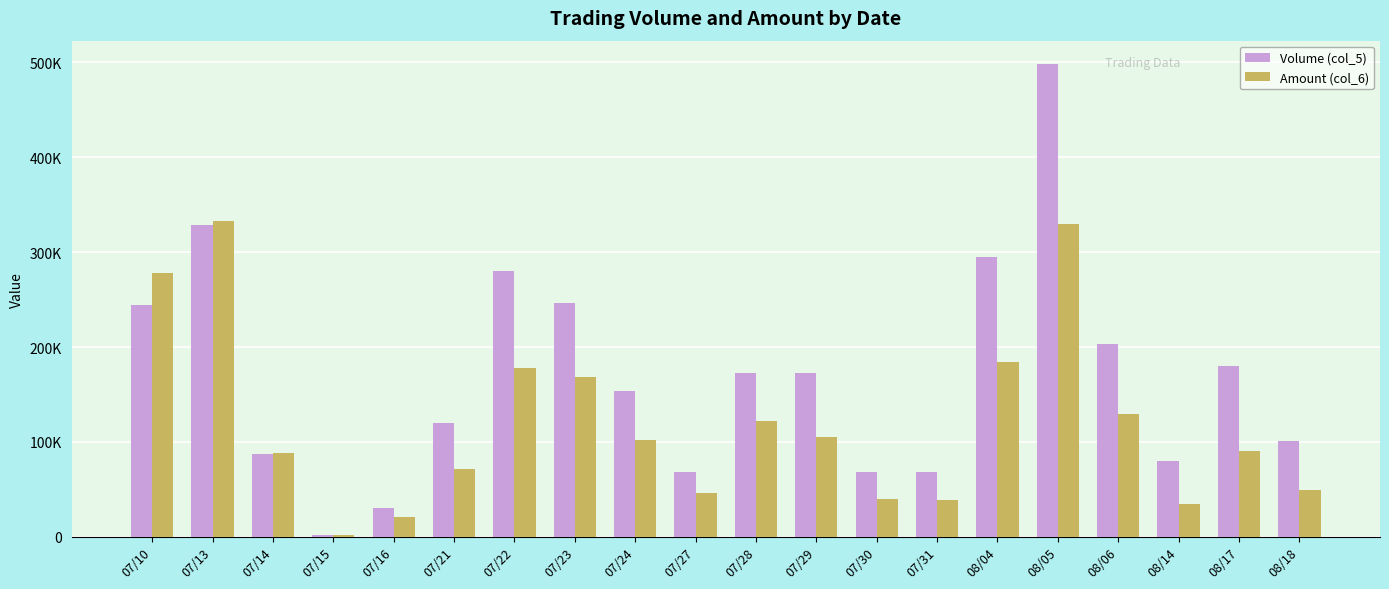

What are all the series names shown in the legend?

Volume (col_5), Amount (col_6)